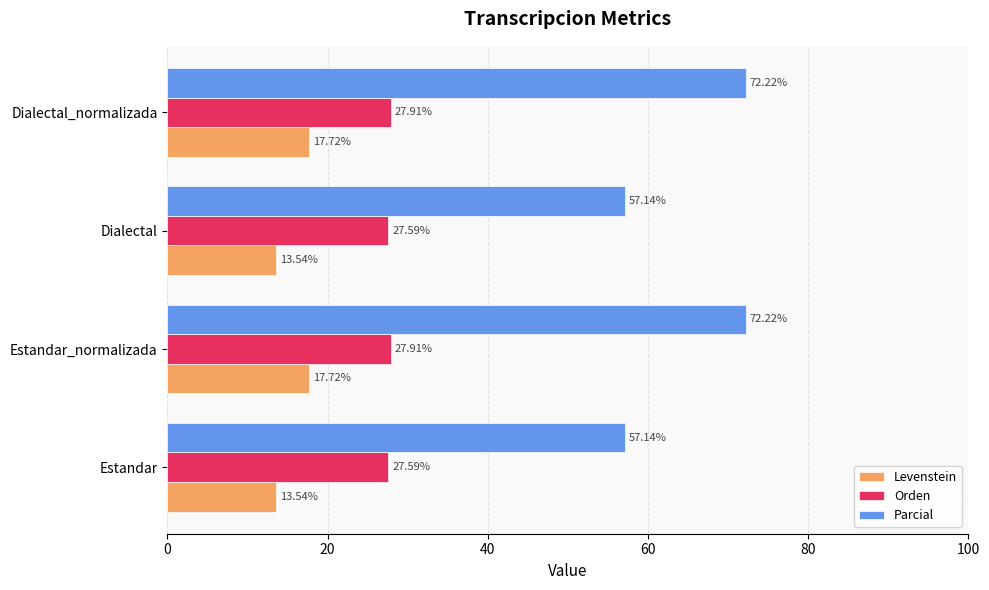

What is the difference between the highest and lowest values at Estandar?

43.6